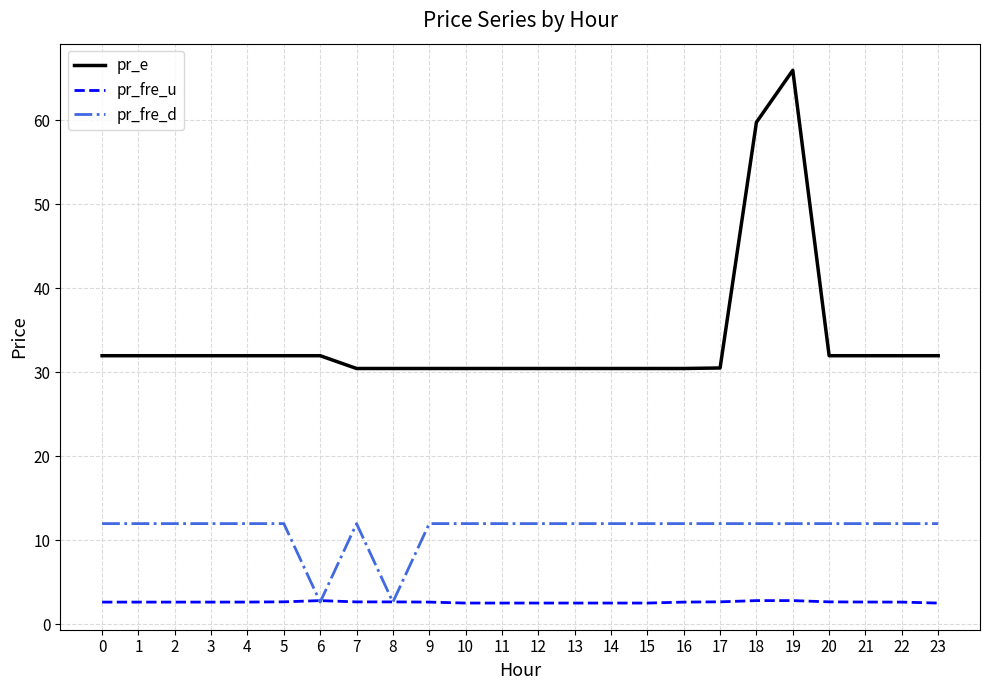

What is the difference between the highest and lowest values at 14?

27.9